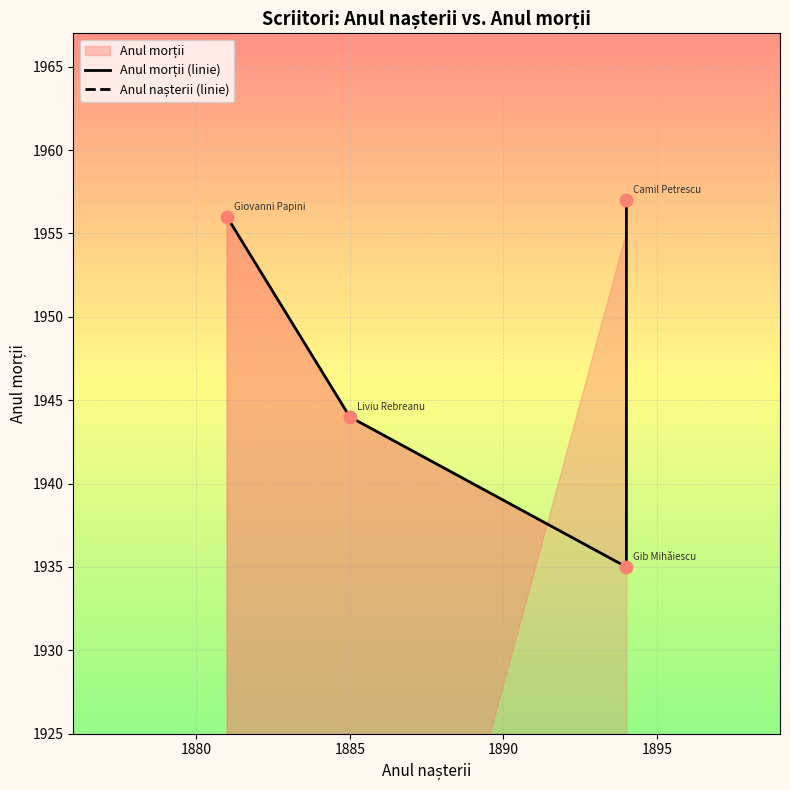

What is the total value across all series at 1885?

3829